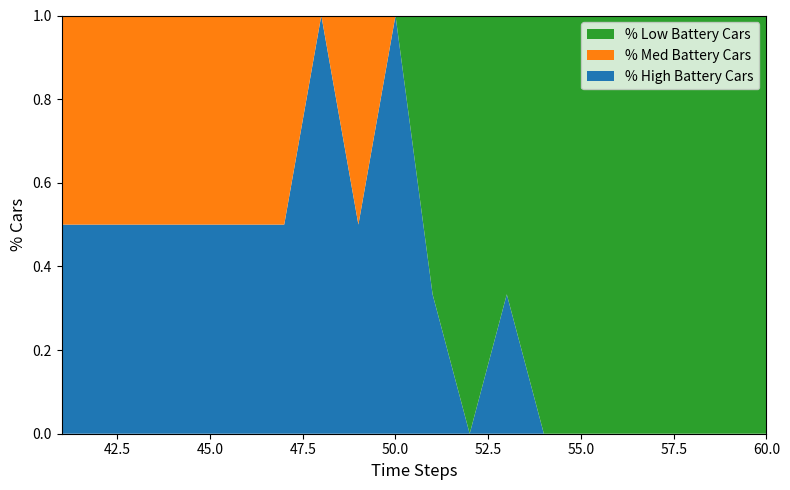

Is it true that % High Battery Cars equals 0.5 at 60.0?

False